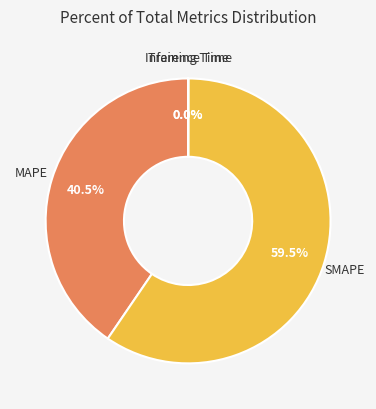

Approximately how many times larger is the value at SMAPE compared to MAPE?

1.5